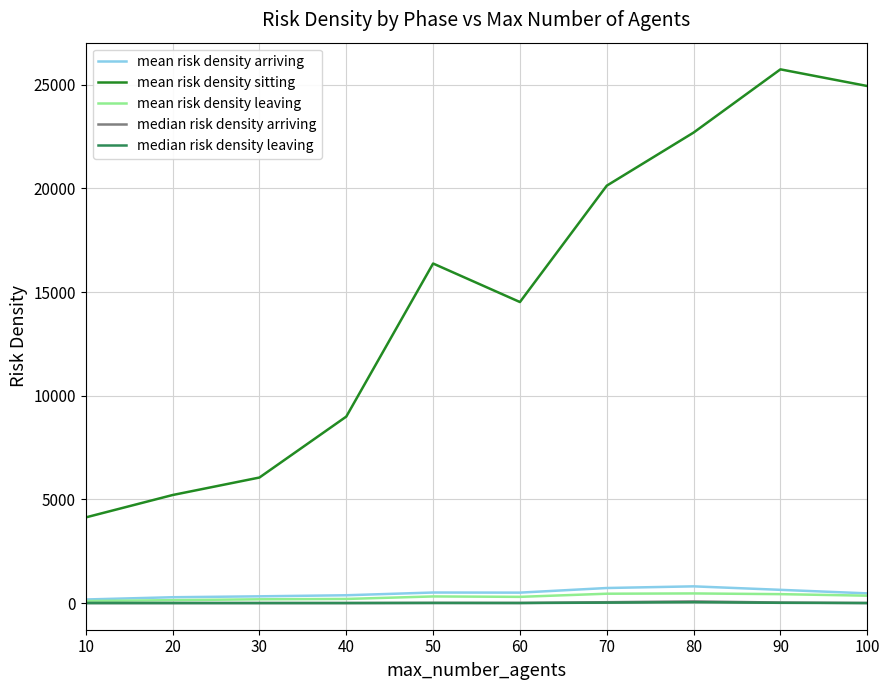

The value of mean risk density sitting at 70 is 20132.1. True or false?

True